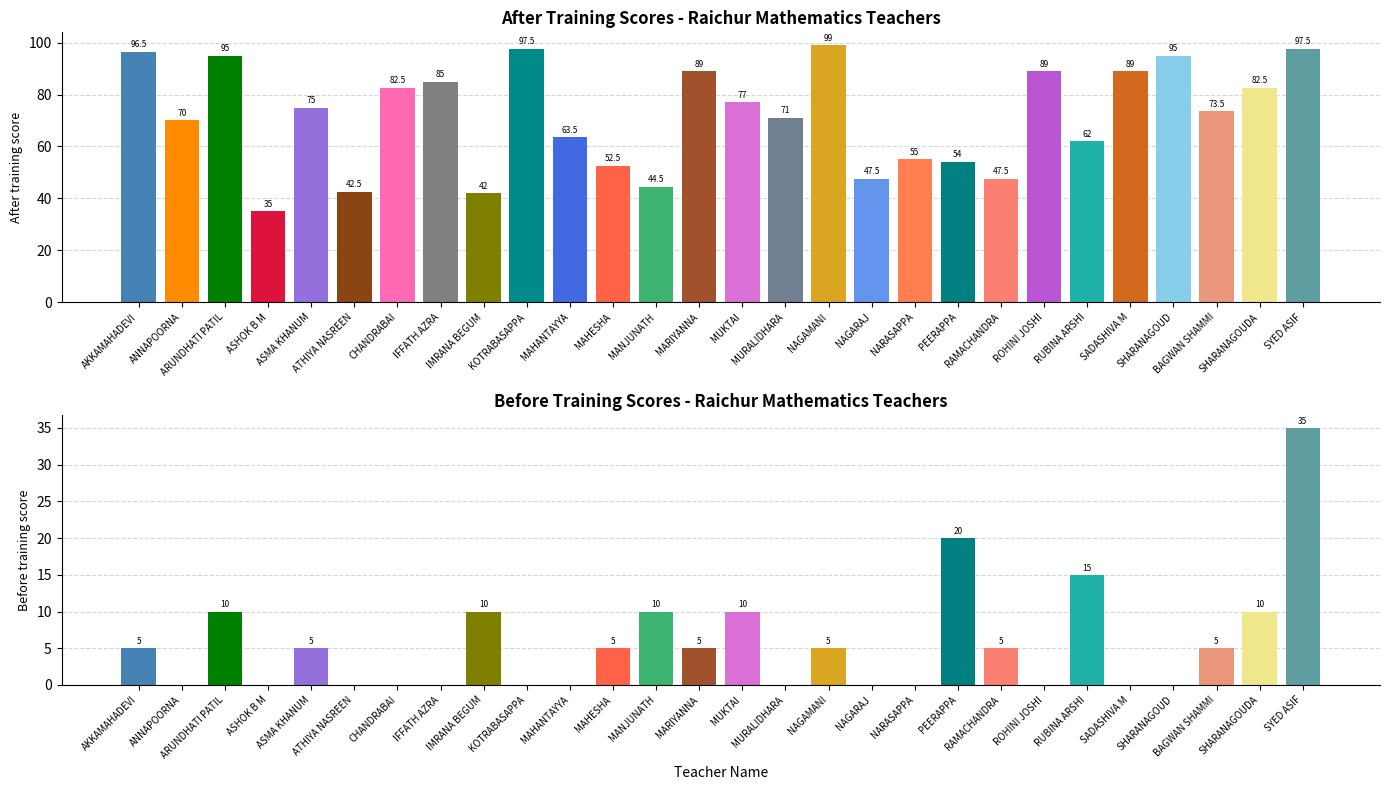

Is the value of Before training at ROHINI JOSHI greater than the value of After training at NAGARAJ?

No